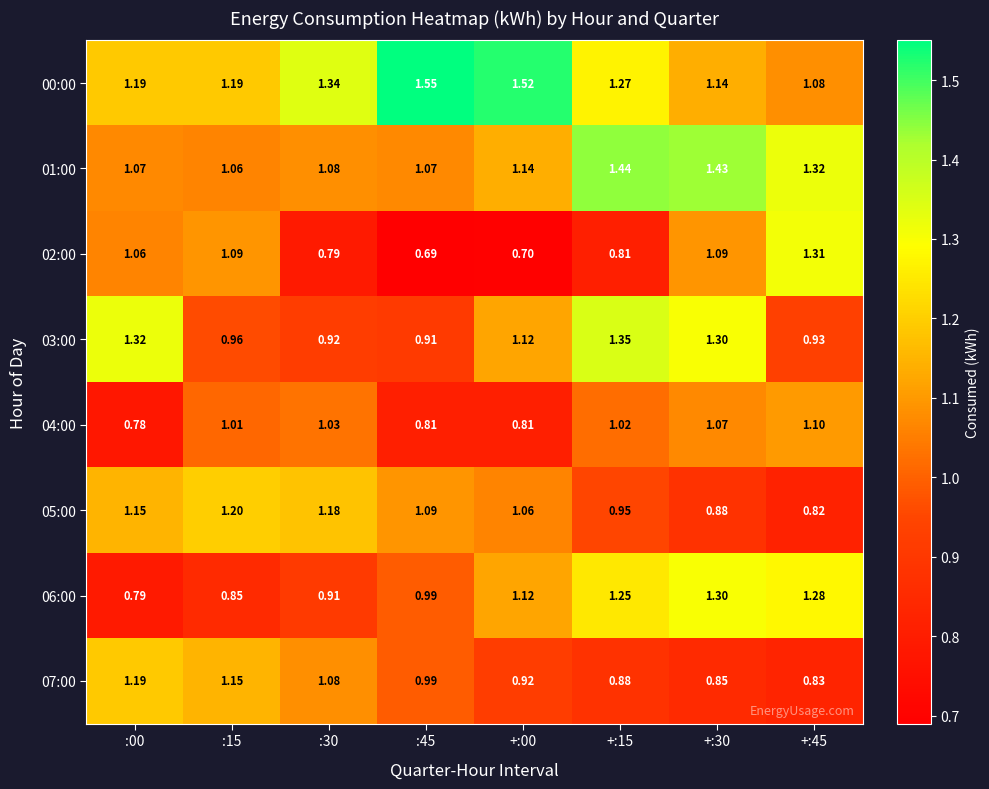

How many distinct data groups are displayed?

8